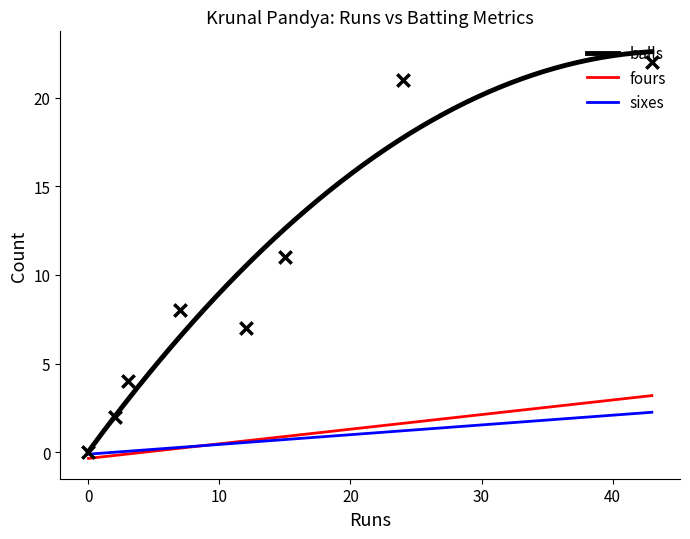

Is the value of sixes at 0 greater than the value of fours at 0?

No